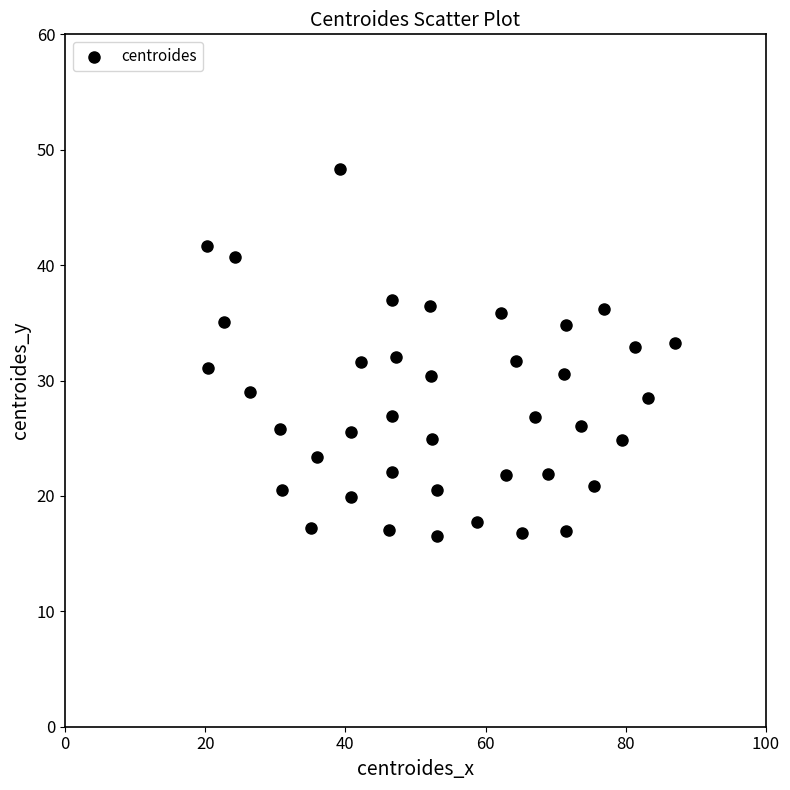

What is the range of Y values (max minus min)?

31.9